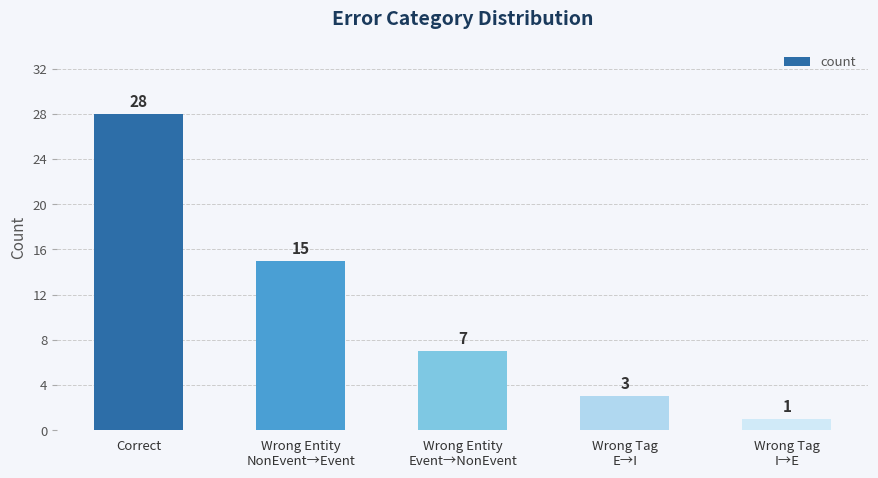

Rank the categories by value from highest to lowest.

Correct, Wrong Entity
NonEvent→Event, Wrong Entity
Event→NonEvent, Wrong Tag
E→I, Wrong Tag
I→E